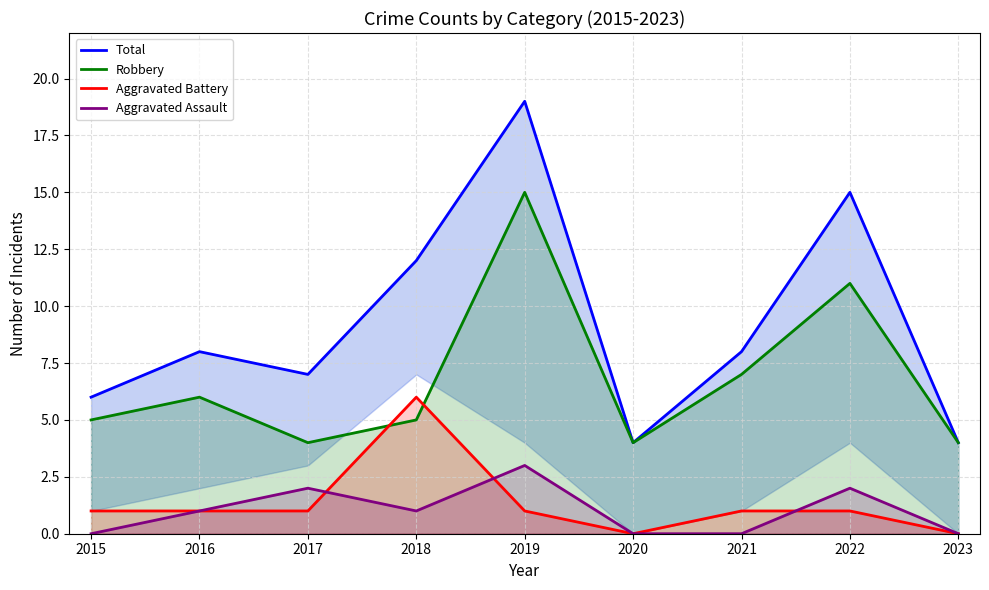

What is the lowest value of the Robbery series?

4